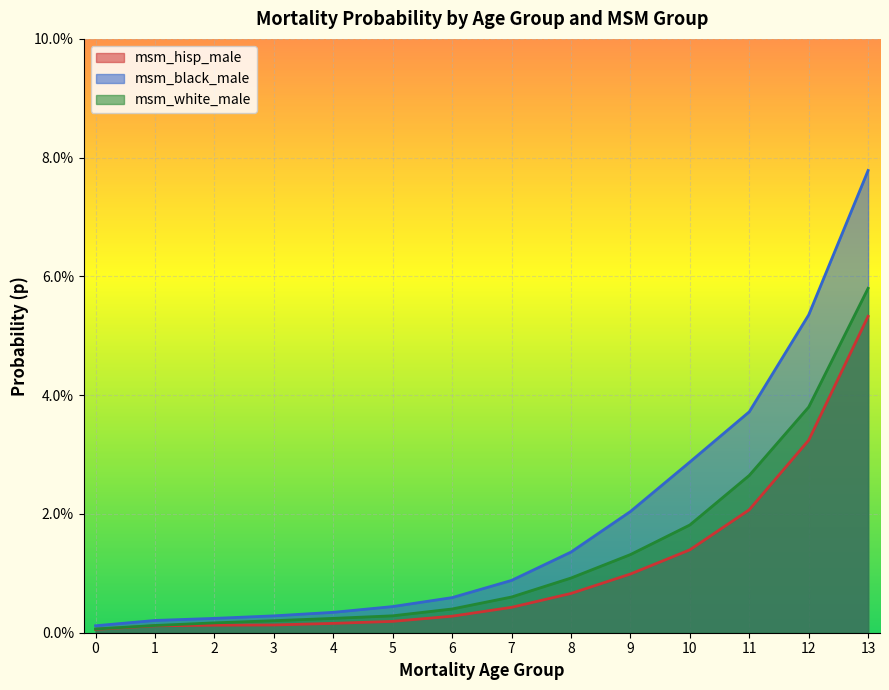

Between 7 and 8, which is larger?

8